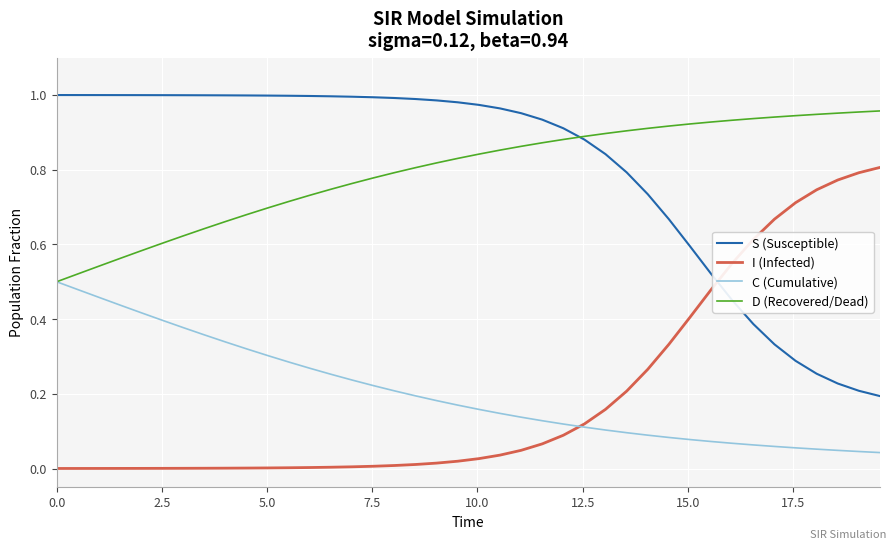

After their last crossing, which series has the higher values: I (Infected) or S (Susceptible)?

I (Infected)